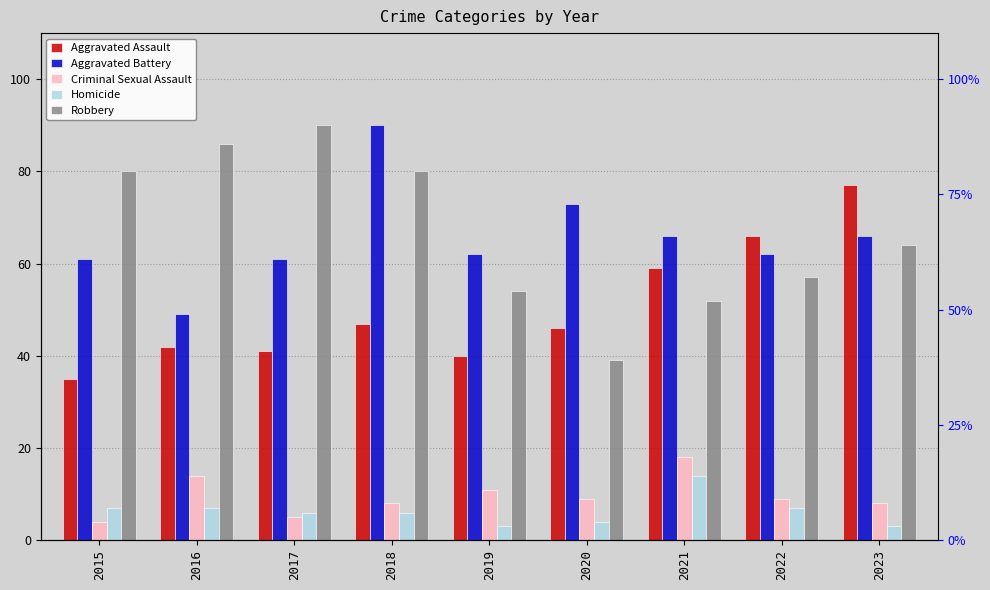

Reading right to left, list all the values displayed in this chart.

Aggravated Assault: 2023=77	2022=66	2021=59	2020=46	2019=40	2018=47	2017=41	2016=42	2015=35
Aggravated Battery: 2023=66	2022=62	2021=66	2020=73	2019=62	2018=90	2017=61	2016=49	2015=61
Criminal Sexual Assault: 2023=8	2022=9	2021=18	2020=9	2019=11	2018=8	2017=5	2016=14	2015=4
Homicide: 2023=3	2022=7	2021=14	2020=4	2019=3	2018=6	2017=6	2016=7	2015=7
Robbery: 2023=64	2022=57	2021=52	2020=39	2019=54	2018=80	2017=90	2016=86	2015=80